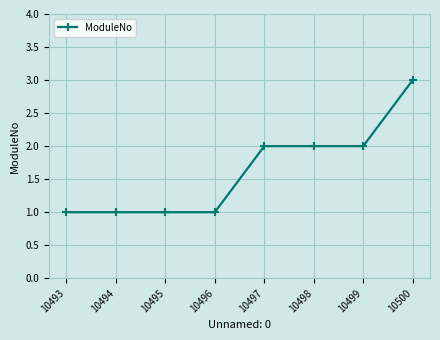

Reading left to right, list all the values displayed in this chart.

10493=1	10494=1	10495=1	10496=1	10497=2	10498=2	10499=2	10500=3